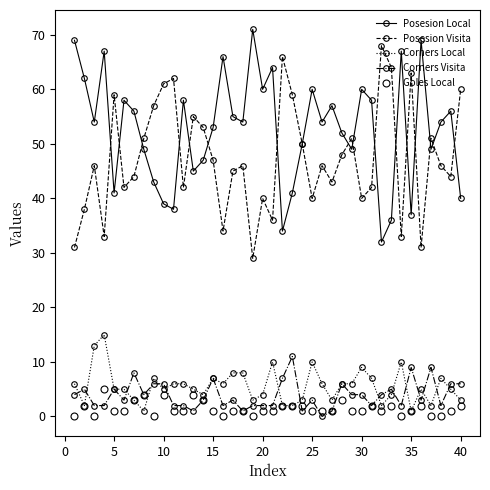

True or false: Posesion Local has more than 0 interior local peaks.

True